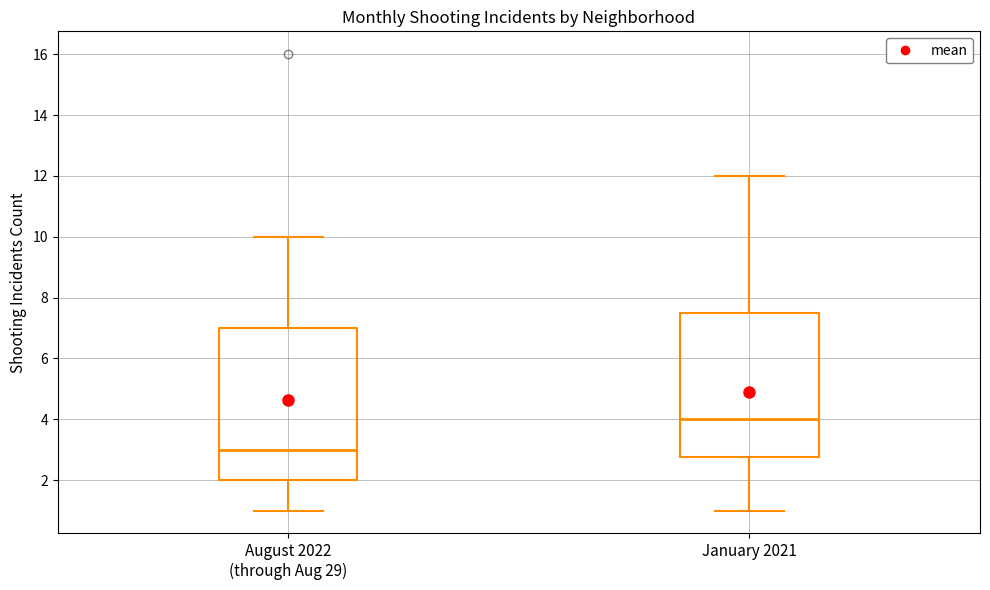

Which box's median line is the highest?

January 2021